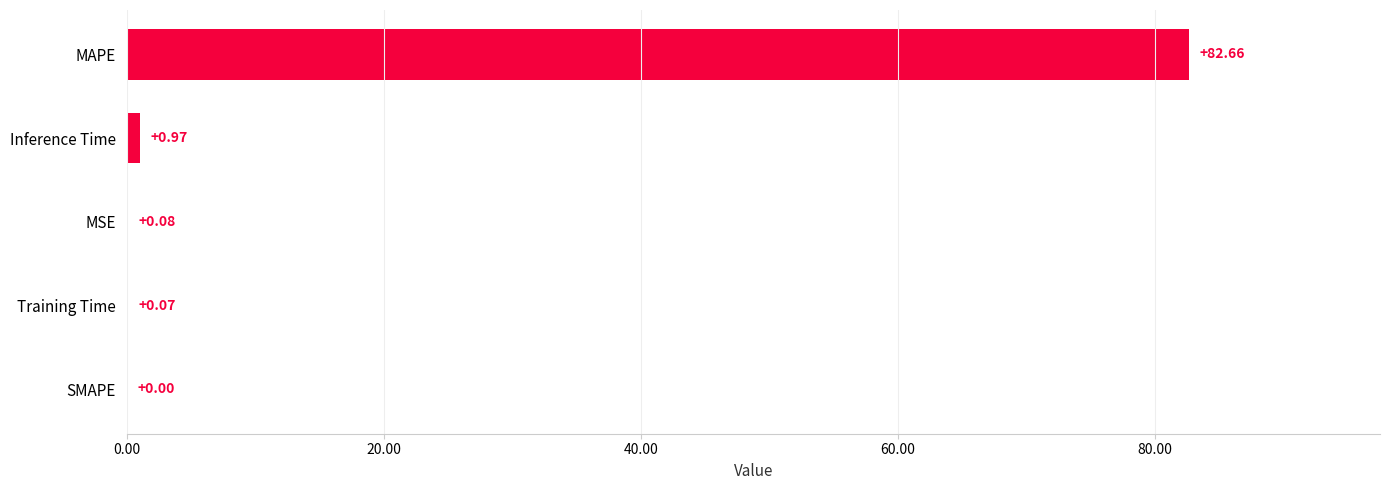

Which has a higher value, MSE or Inference Time?

Inference Time